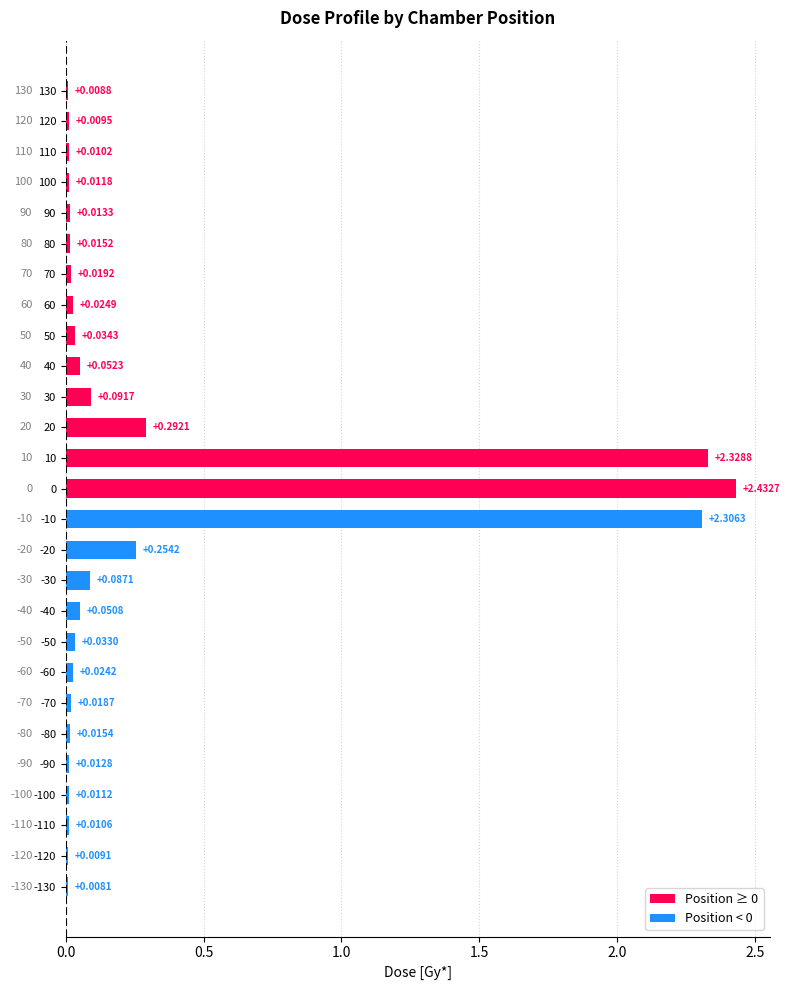

Between -110 and 10, which is larger?

10